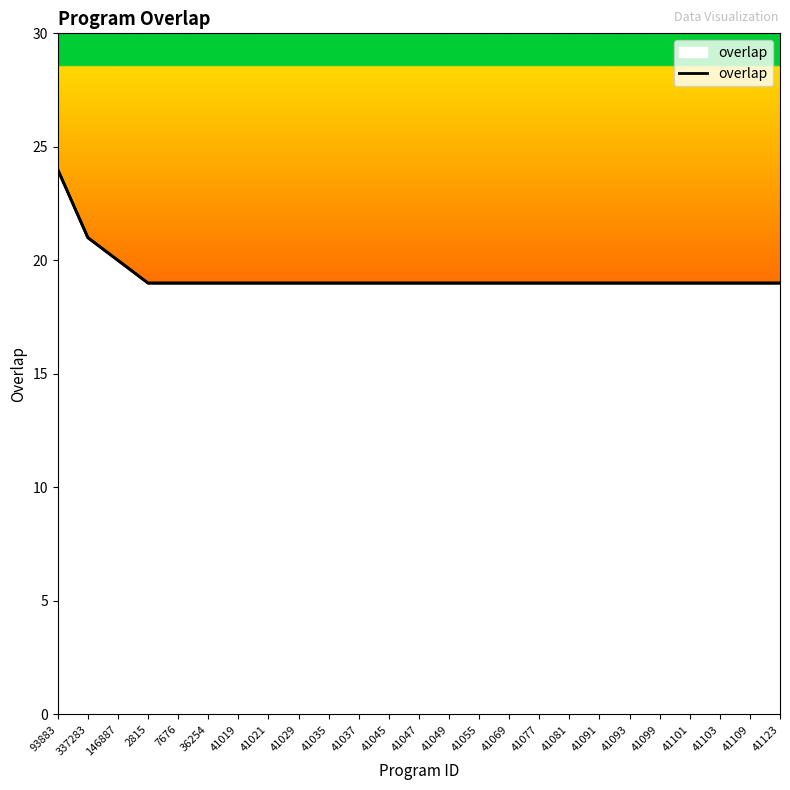

What is the difference between the values at 93883 and 146887?

4